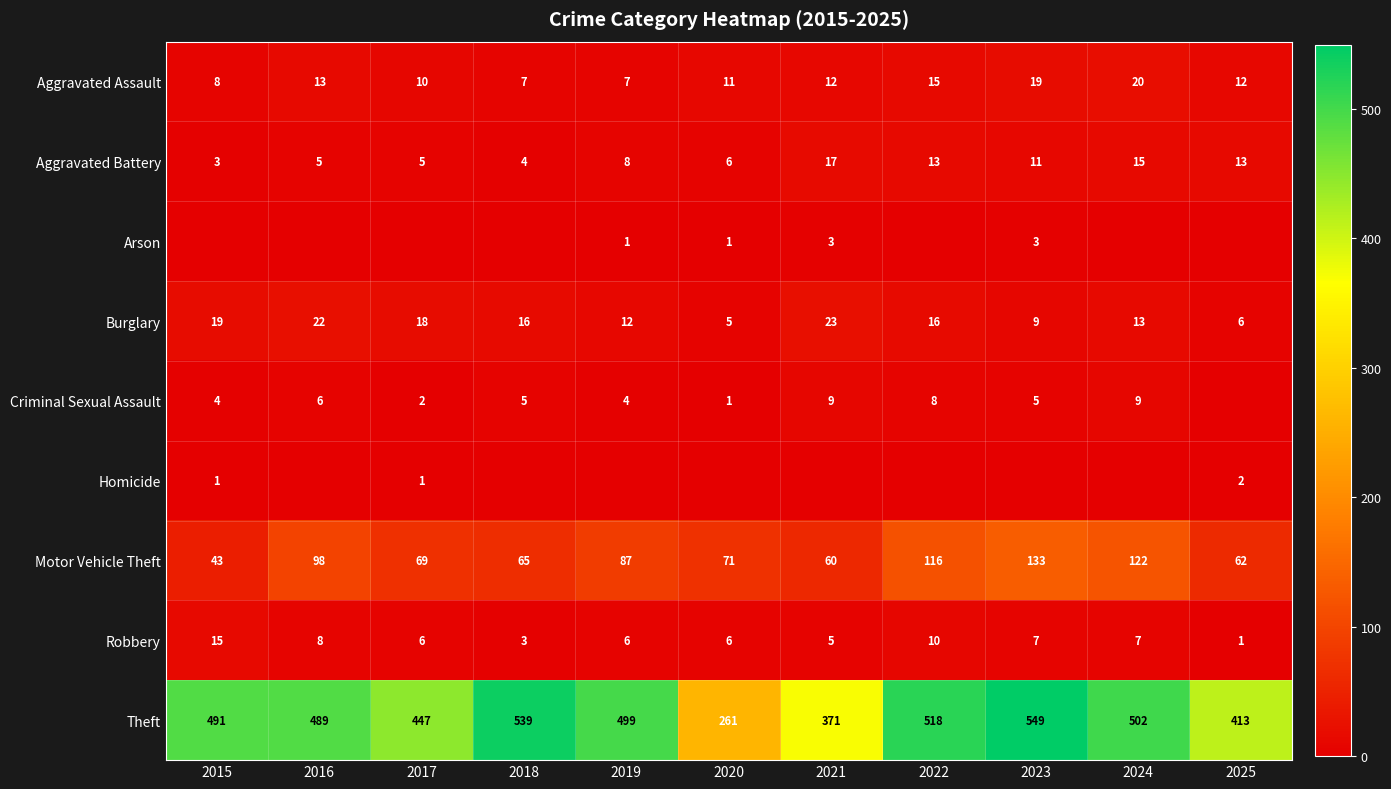

True or false: Aggravated Assault has a value of 17 at 2017.

False